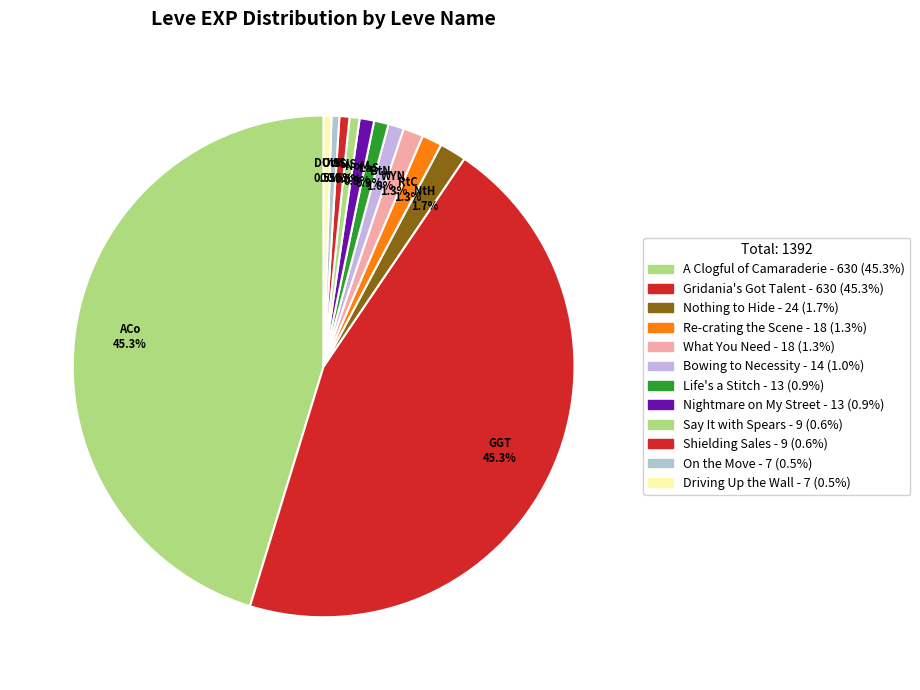

To the nearest percent, what is the difference between the largest and smallest slice percentages?

44%